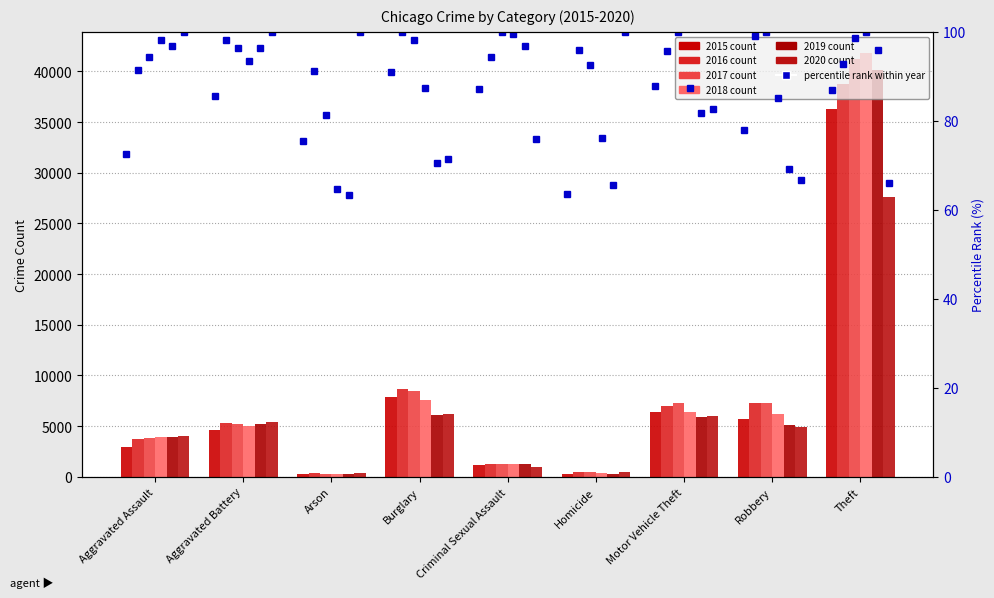

Which category has the lowest value across all series?

Homicide